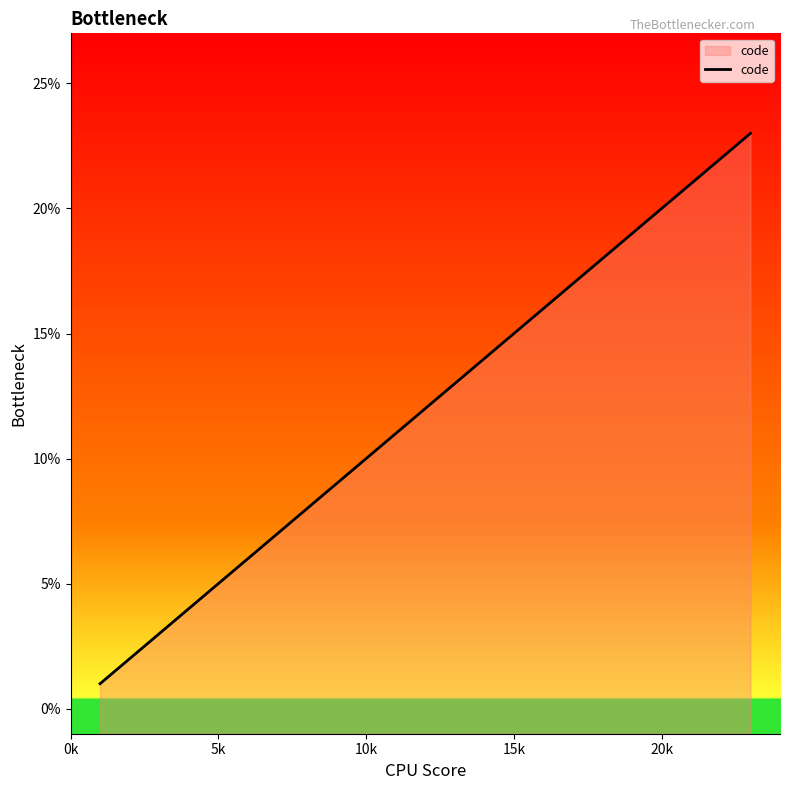

Reading left to right, list all the values displayed in this chart.

1	2	3	4	5	6	7	8	9	10	11	12	13	14	15	16	17	18	19	20	21	22	23